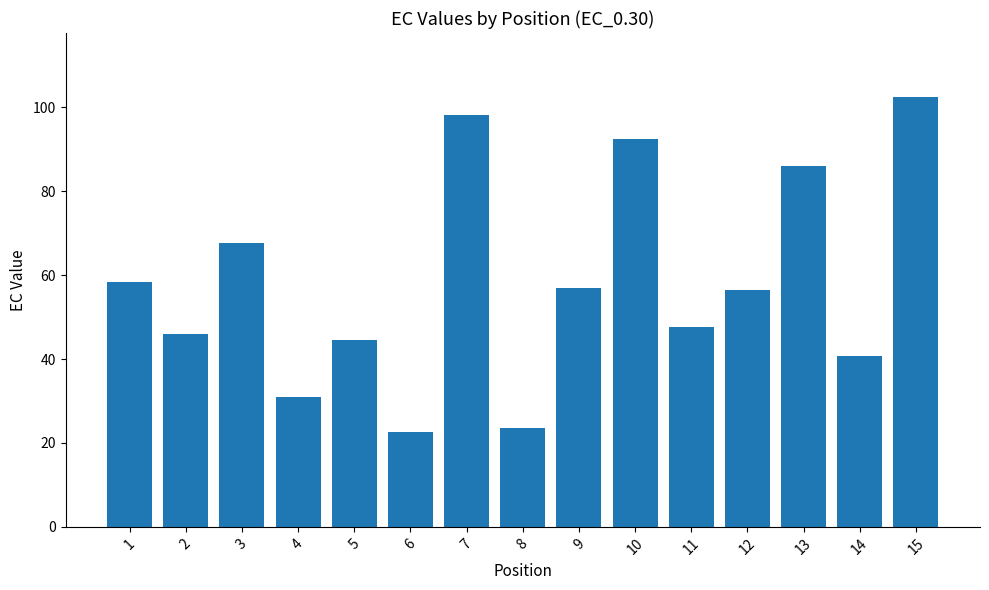

Are the bars grouped side by side (vs. stacked)?

No